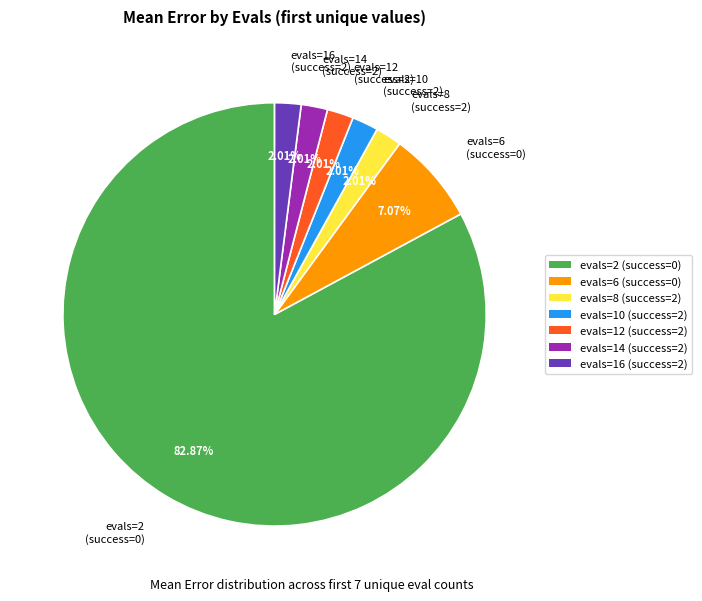

Do evals=14 (success=2) and evals=10 (success=2) together represent more than half of the pie?

No